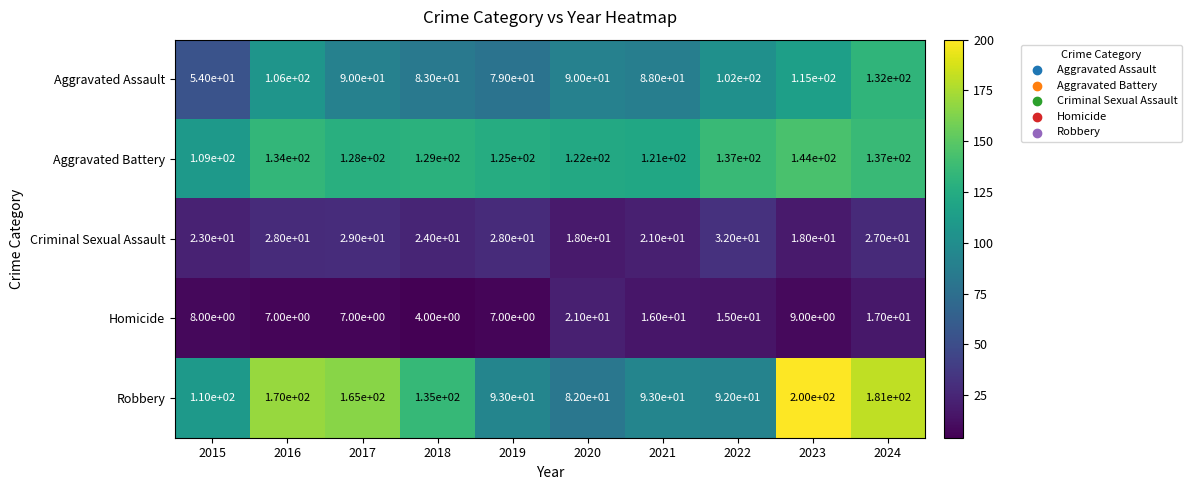

Rank the series by their maximum value, from lowest to highest.

Homicide, Criminal Sexual Assault, Aggravated Assault, Aggravated Battery, Robbery